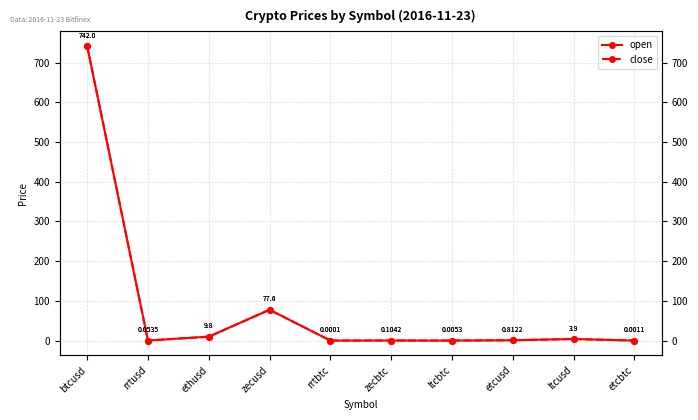

How many series are shown in this chart?

2